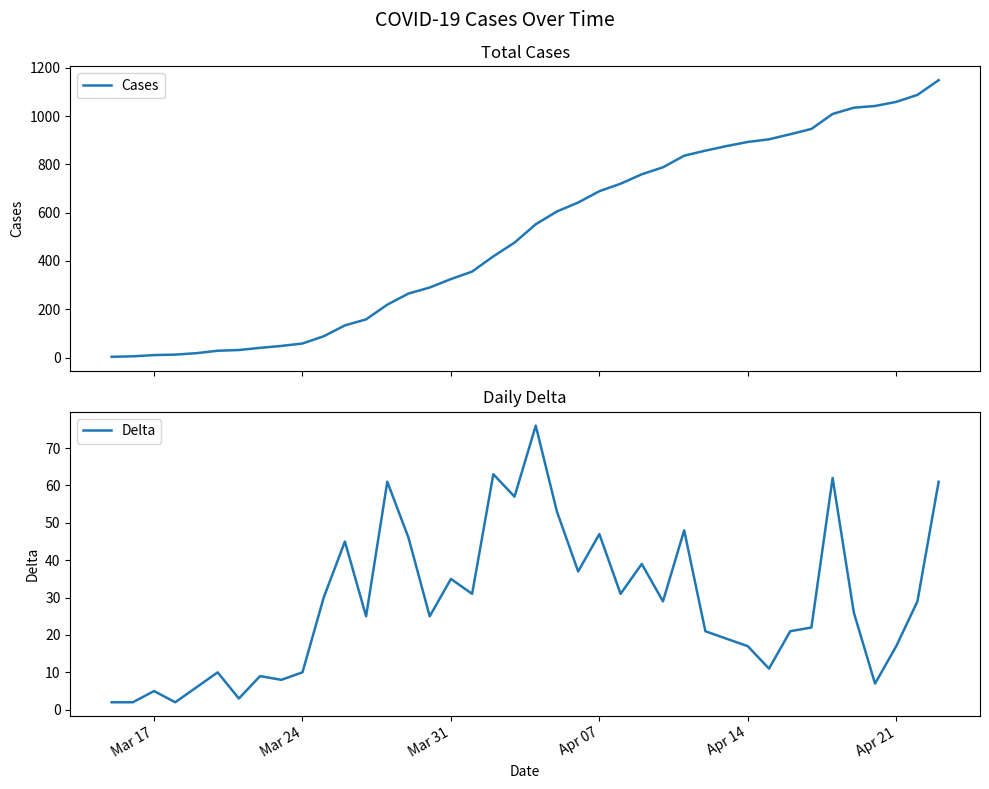

Which series has the widest spread of values?

Cases